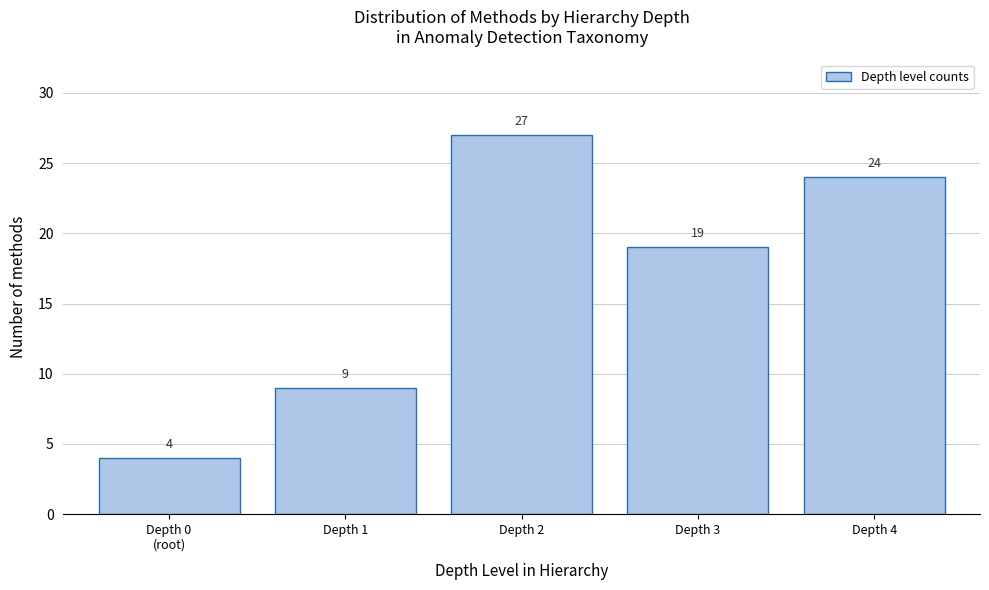

Reading left to right, extract all data points from this chart.

4	9	27	19	24